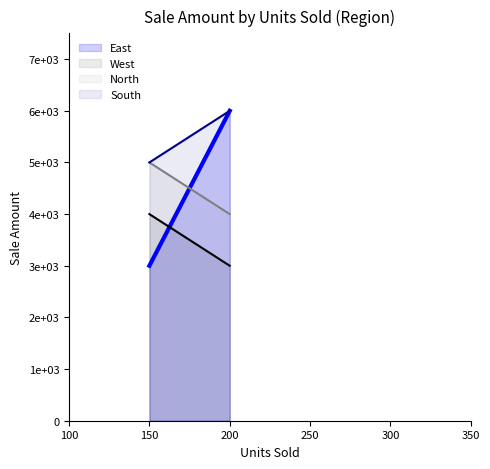

What is the spread (max minus min) of values at 200?

3000